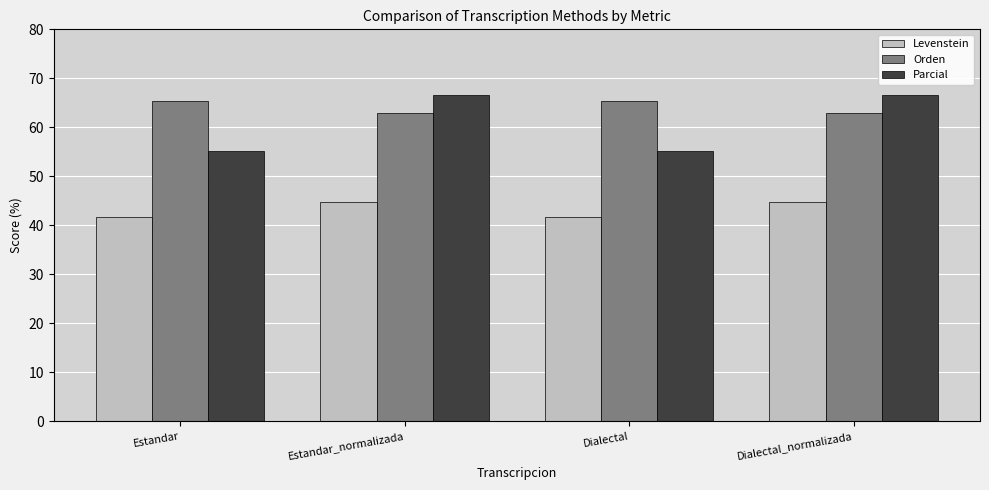

Which series has the widest spread of values?

Parcial